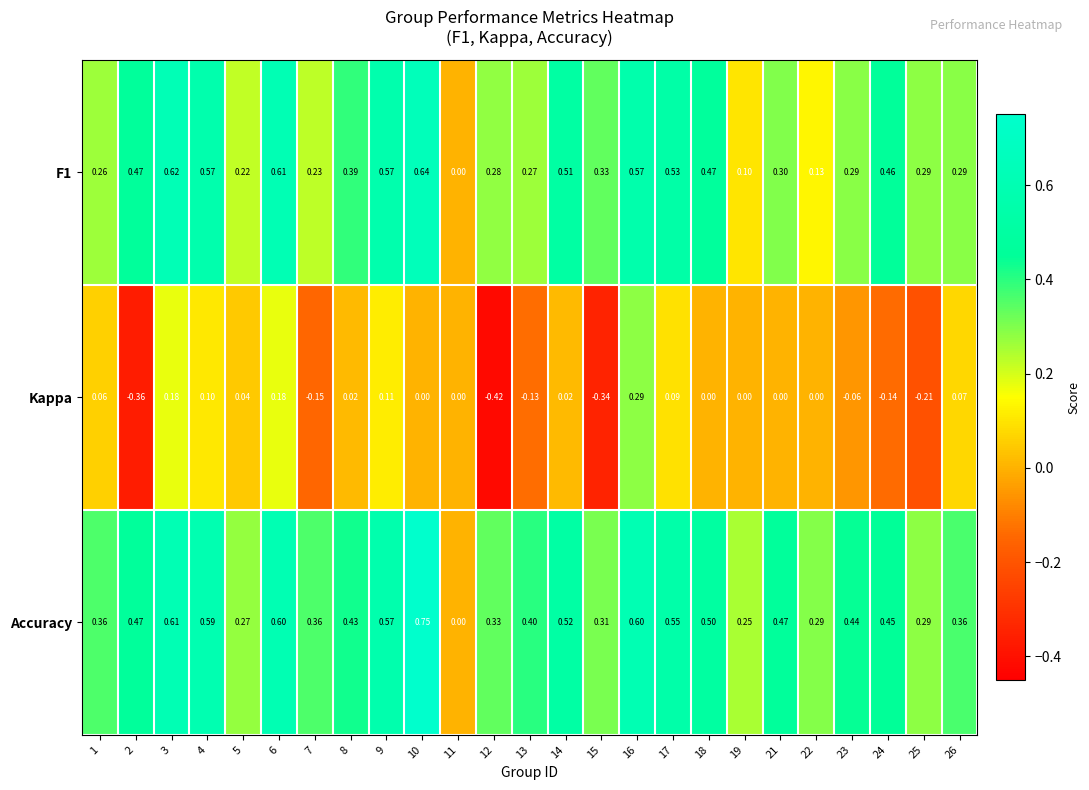

How many series are shown in this chart?

3